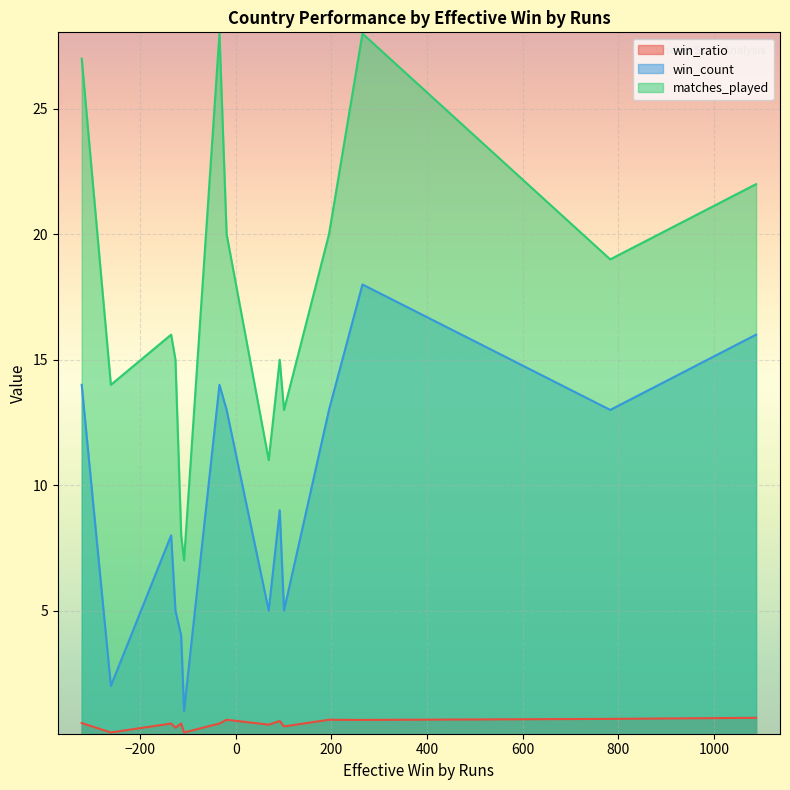

List the series in order of their peak value, highest first.

matches_played, win_count, win_ratio